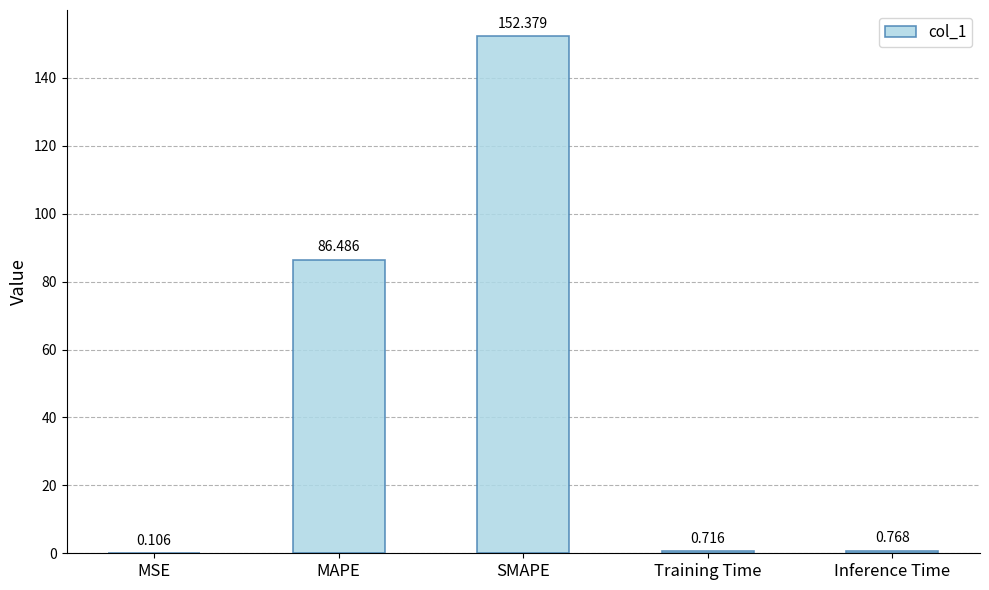

What is the approximate value at MAPE?

86.5